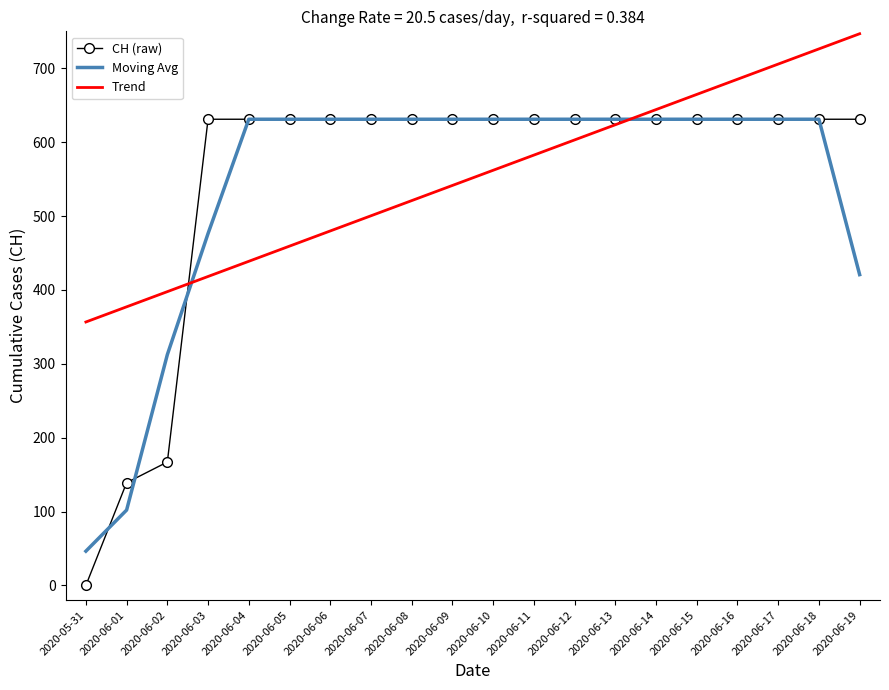

What is the total value across all series at 2020-06-12?

1865.0